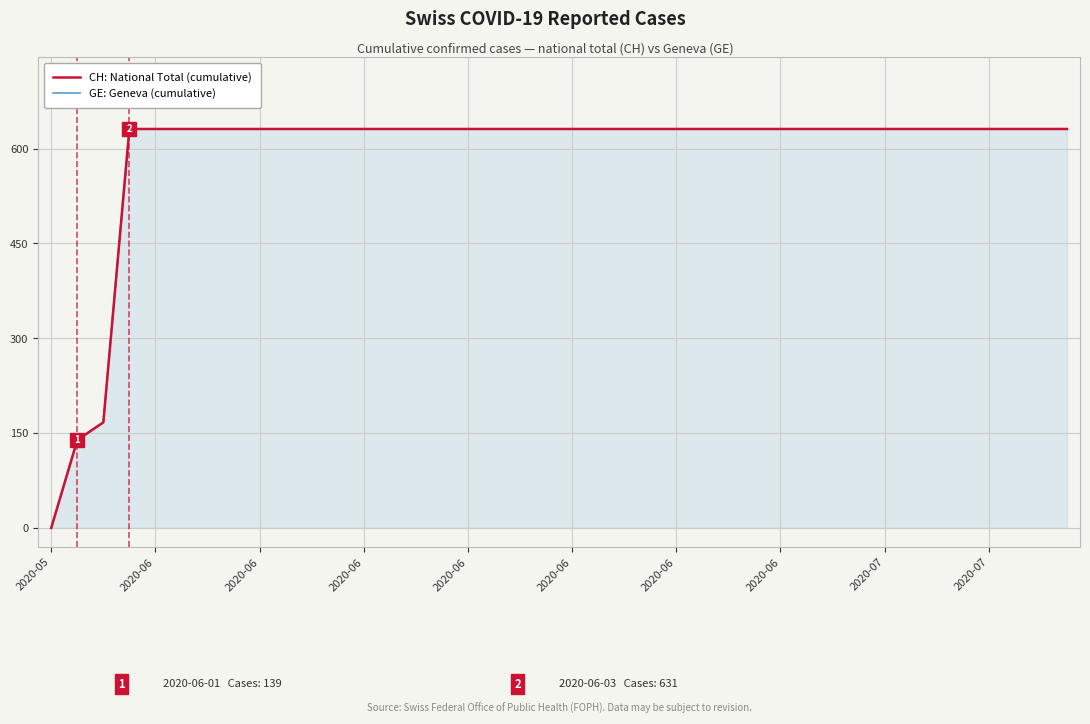

Is the value of CH: National Total (cumulative) at 37 greater than the value of GE: Geneva (cumulative) at 14?

No